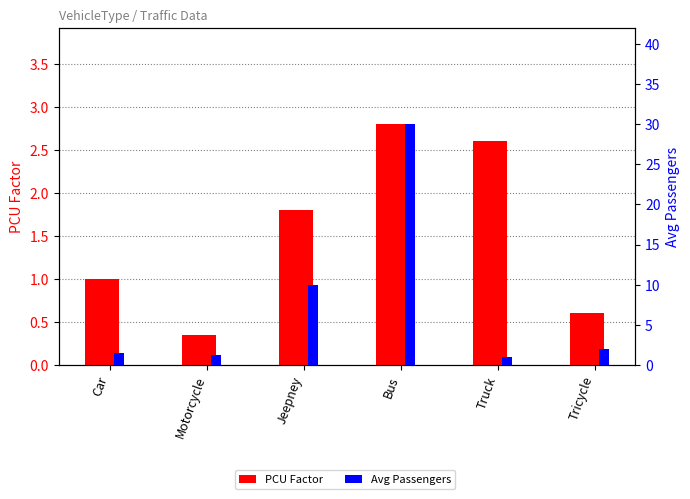

How many values in the PCU_Factor series exceed 1?

3